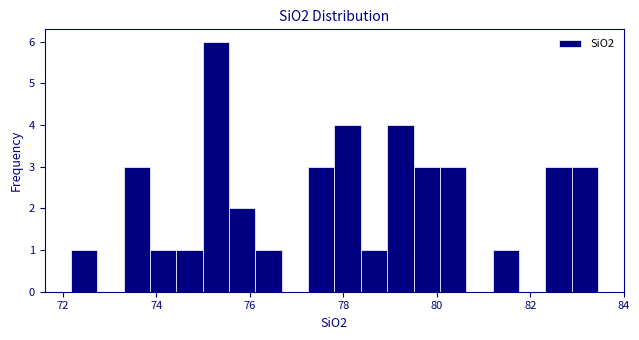

Around what value on the x-axis is the tallest bar? Give the approximate position of its centre, as read against the axis.

75.2